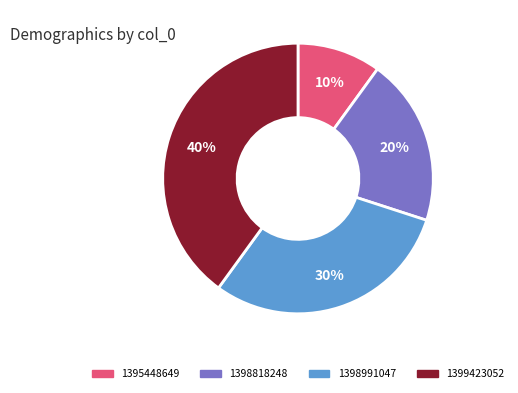

Rank the categories by value from highest to lowest.

1399423052, 1398991047, 1398818248, 1395448649